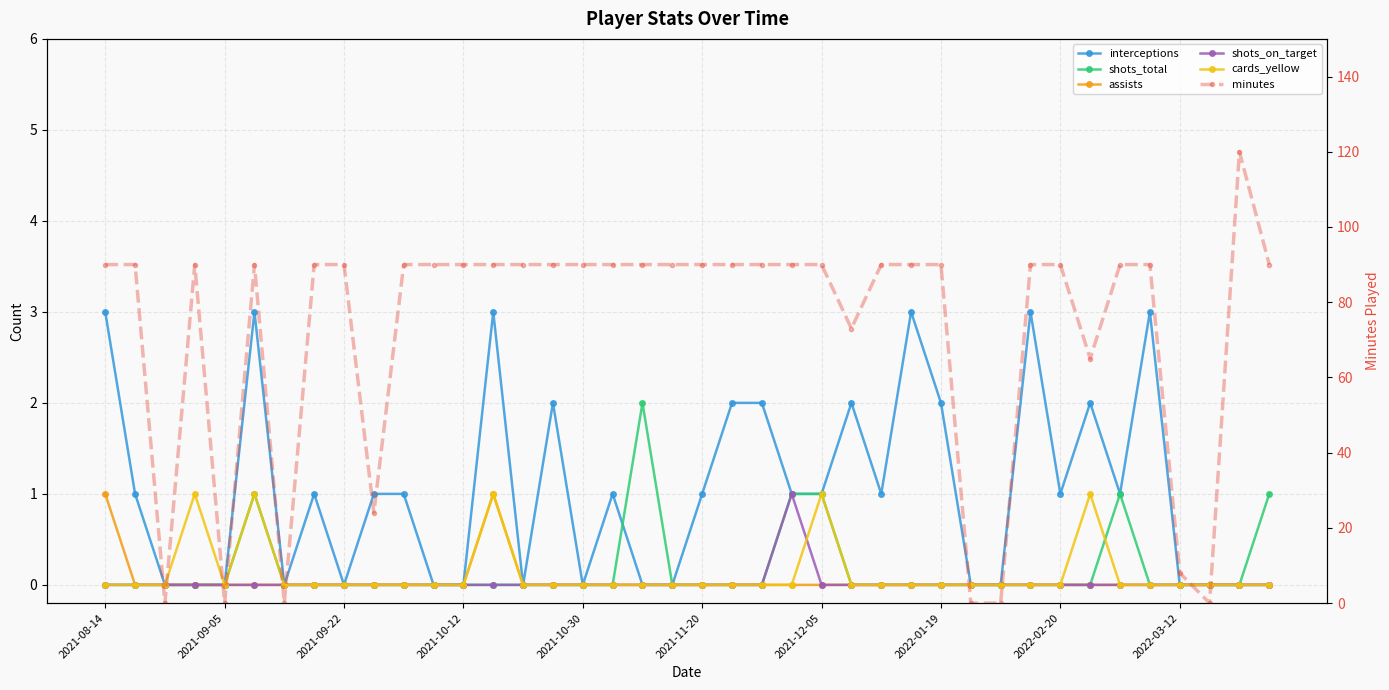

Which has a higher value, 29 or 10?

10